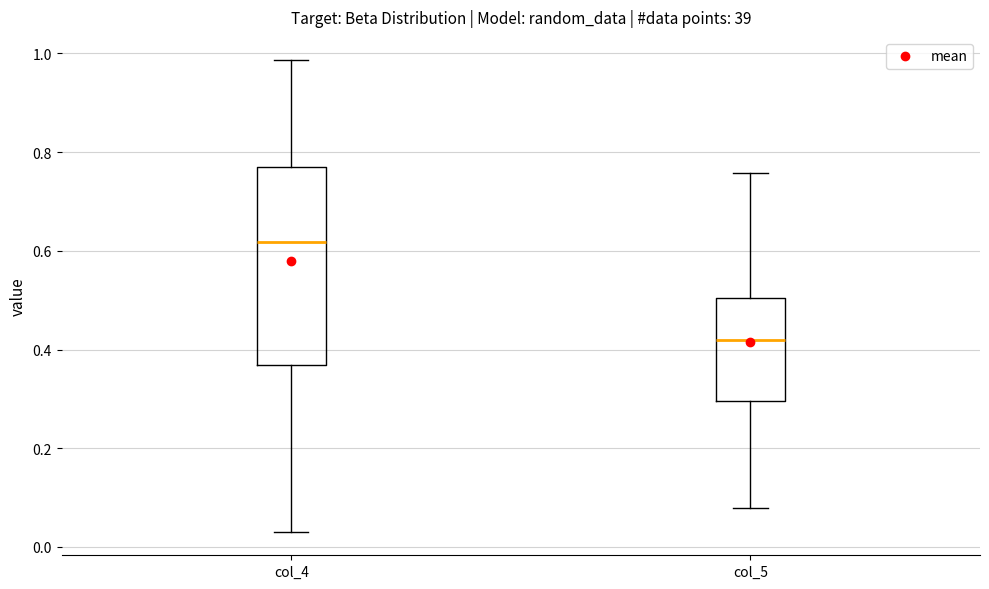

Reading left to right, read every box against the y-axis: the position of its median line, the range the box covers, and the ends of its whiskers. The values are not printed on the chart, so give them approximately, as read against the axis.

col_4: median 0.62, box 0.36 to 0.78, whiskers 0.04 to 0.98
col_5: median 0.42, box 0.30 to 0.50, whiskers 0.08 to 0.76